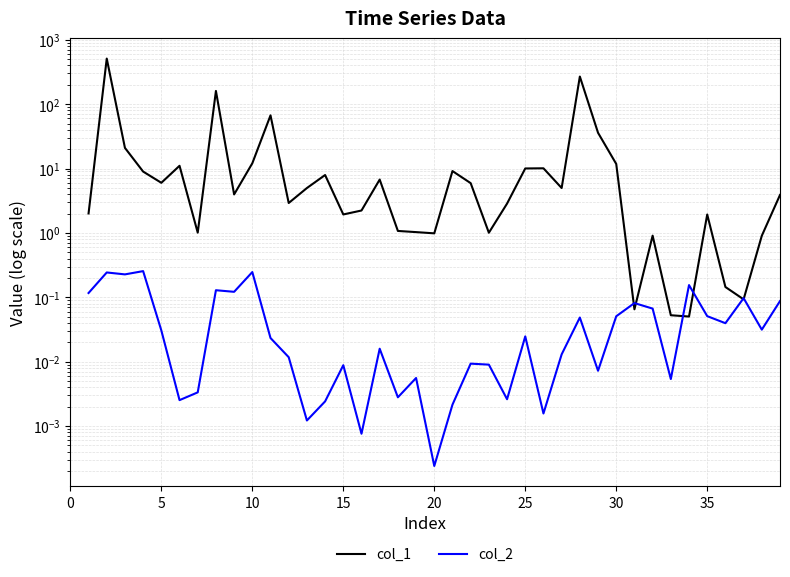

Rank the series by their maximum value, from lowest to highest.

col_2, col_1